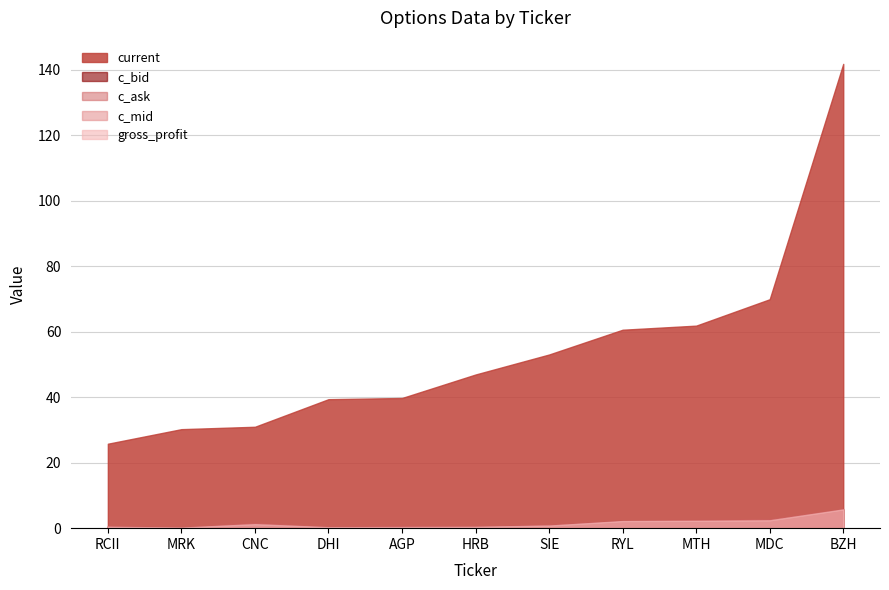

How many lines are shown in the chart?

5